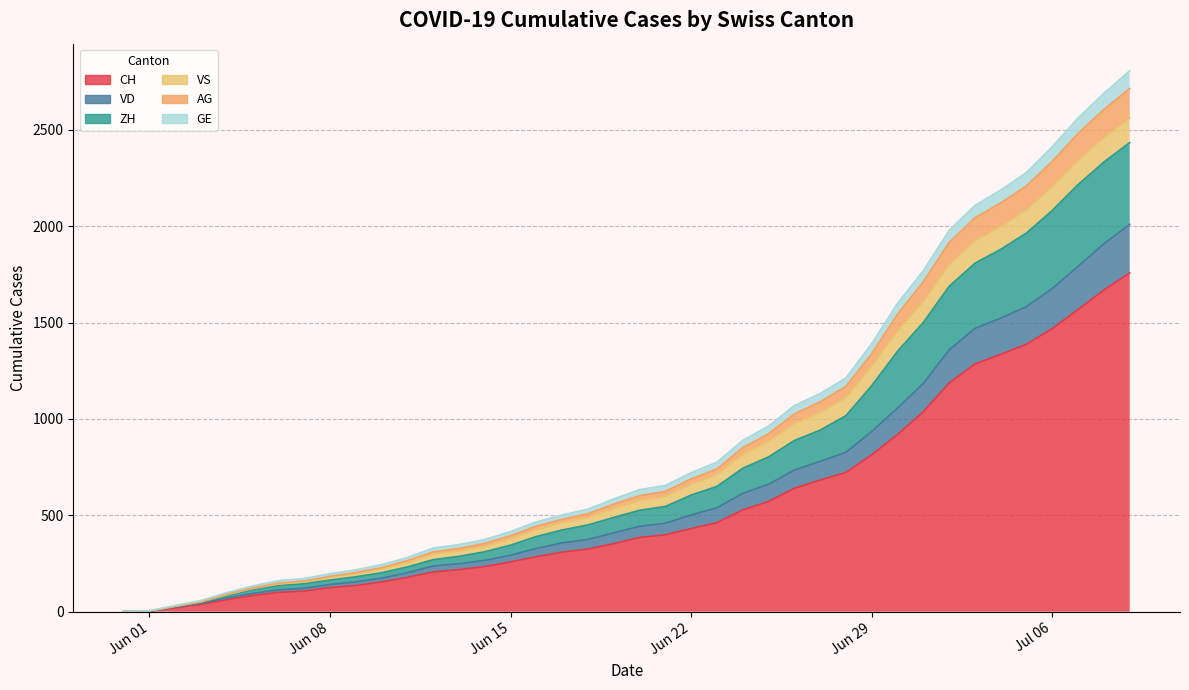

What is the maximum value for CH?

1758